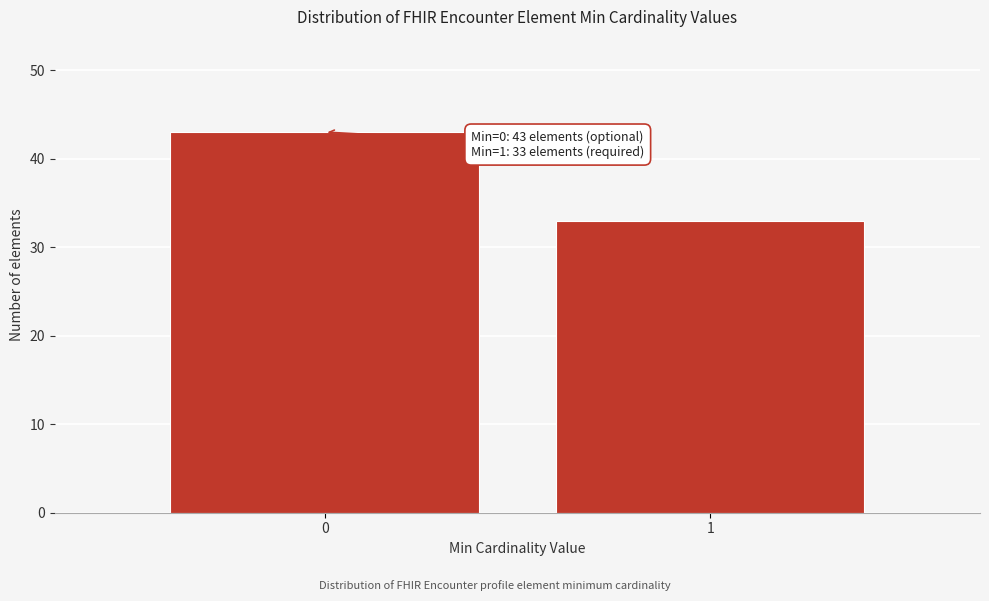

Reading right to left, extract all data points from this chart.

1=33	0=43